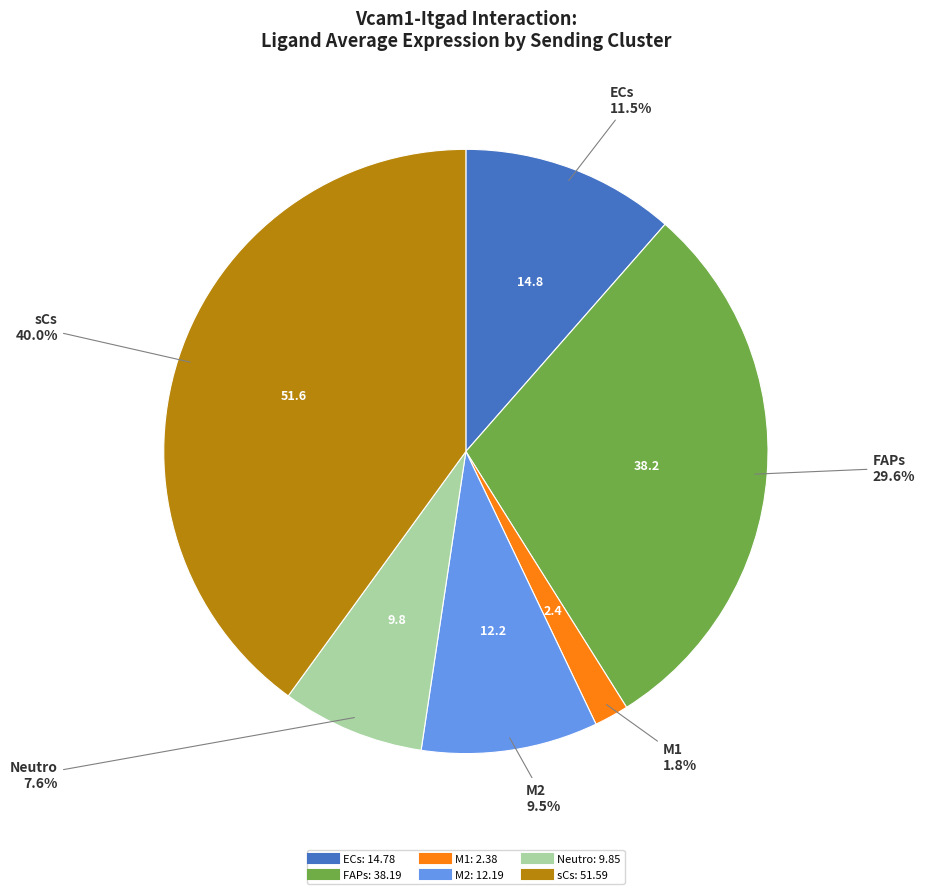

To the nearest percent, what is the average slice percentage?

17%